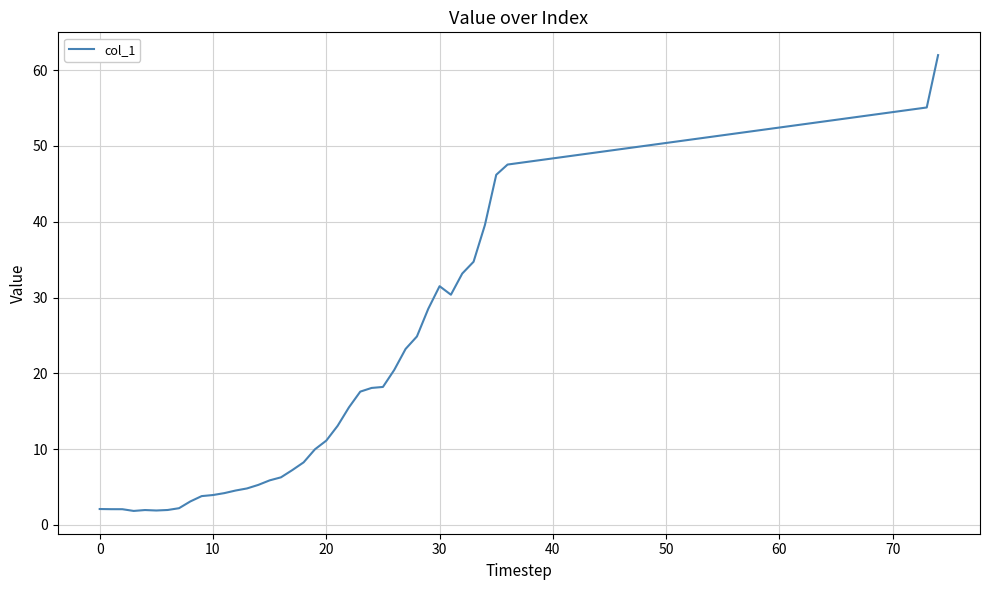

What is the difference between the second highest and second lowest values?

53.2